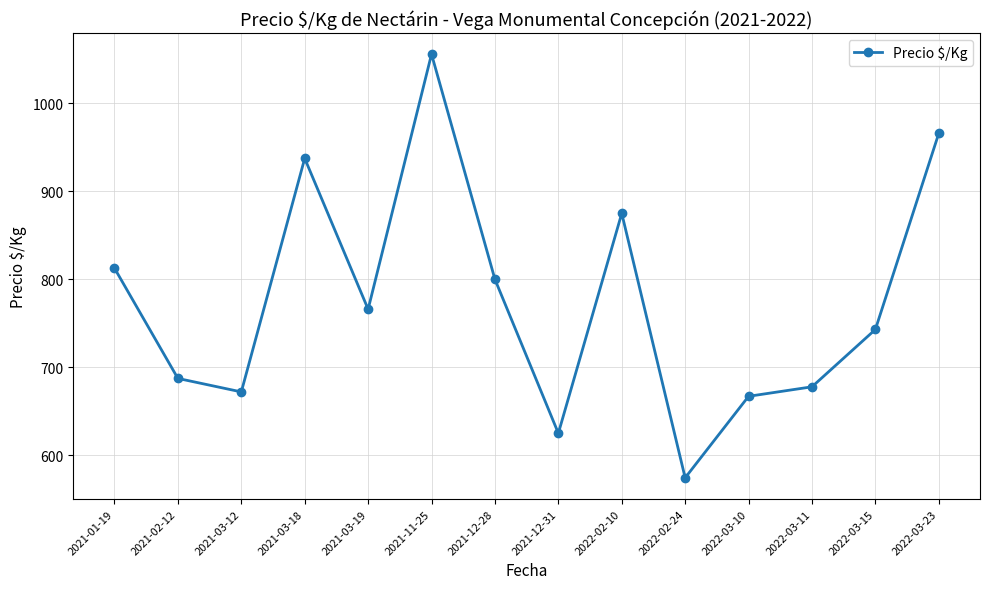

List the labels in order of value, largest first.

2021-11-25, 2022-03-23, 2021-03-18, 2022-02-10, 2021-01-19, 2021-12-28, 2021-03-19, 2022-03-15, 2021-02-12, 2022-03-11, 2021-03-12, 2022-03-10, 2021-12-31, 2022-02-24